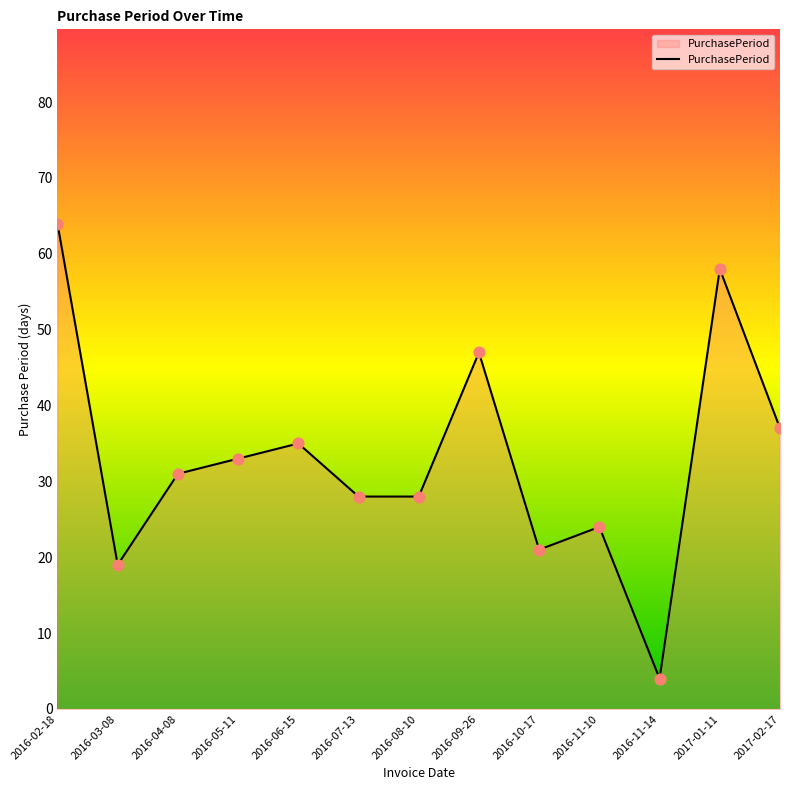

Between 2016-06-15 and 2016-07-13, which is larger?

2016-06-15